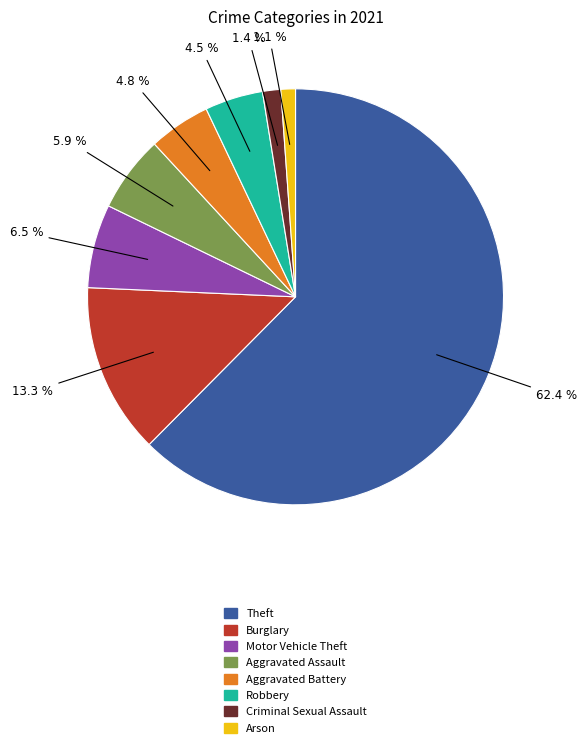

How many segments does this pie chart have?

8